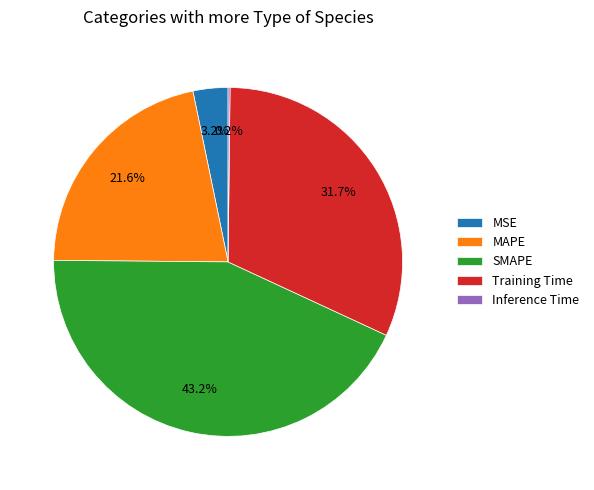

To the nearest percent, what is the difference between the largest and smallest slice percentages?

43%